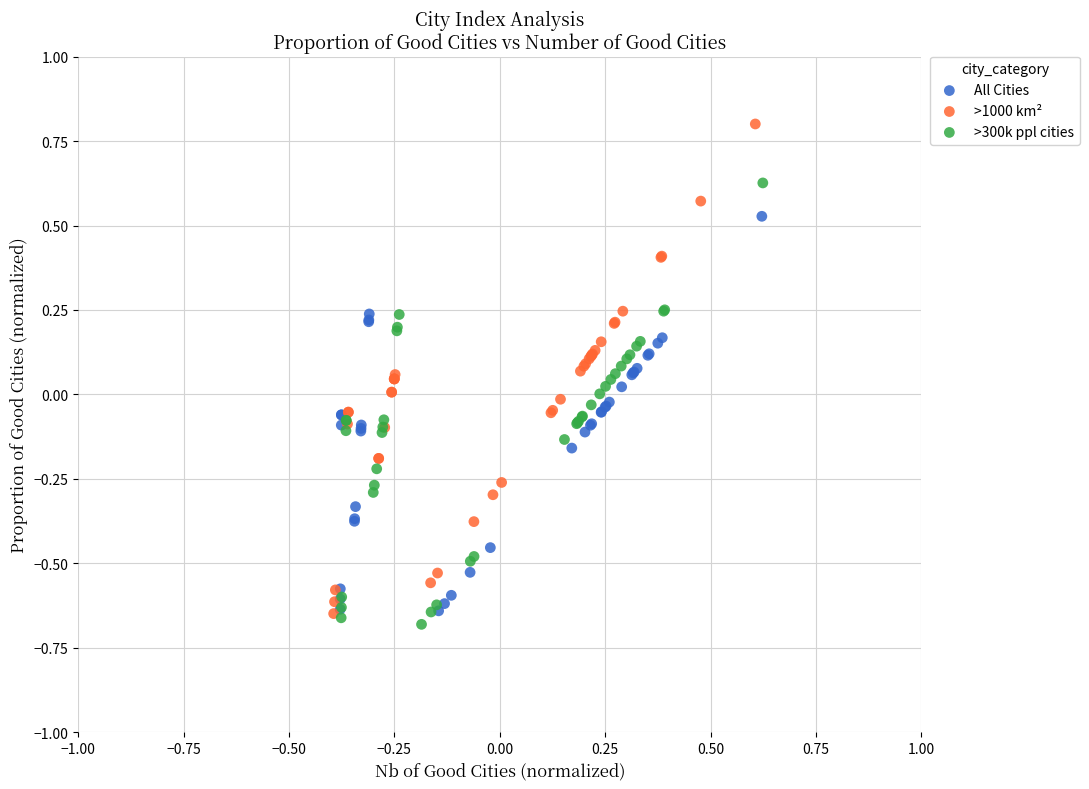

Which series has the largest Y range (max minus min)?

>1000 km²